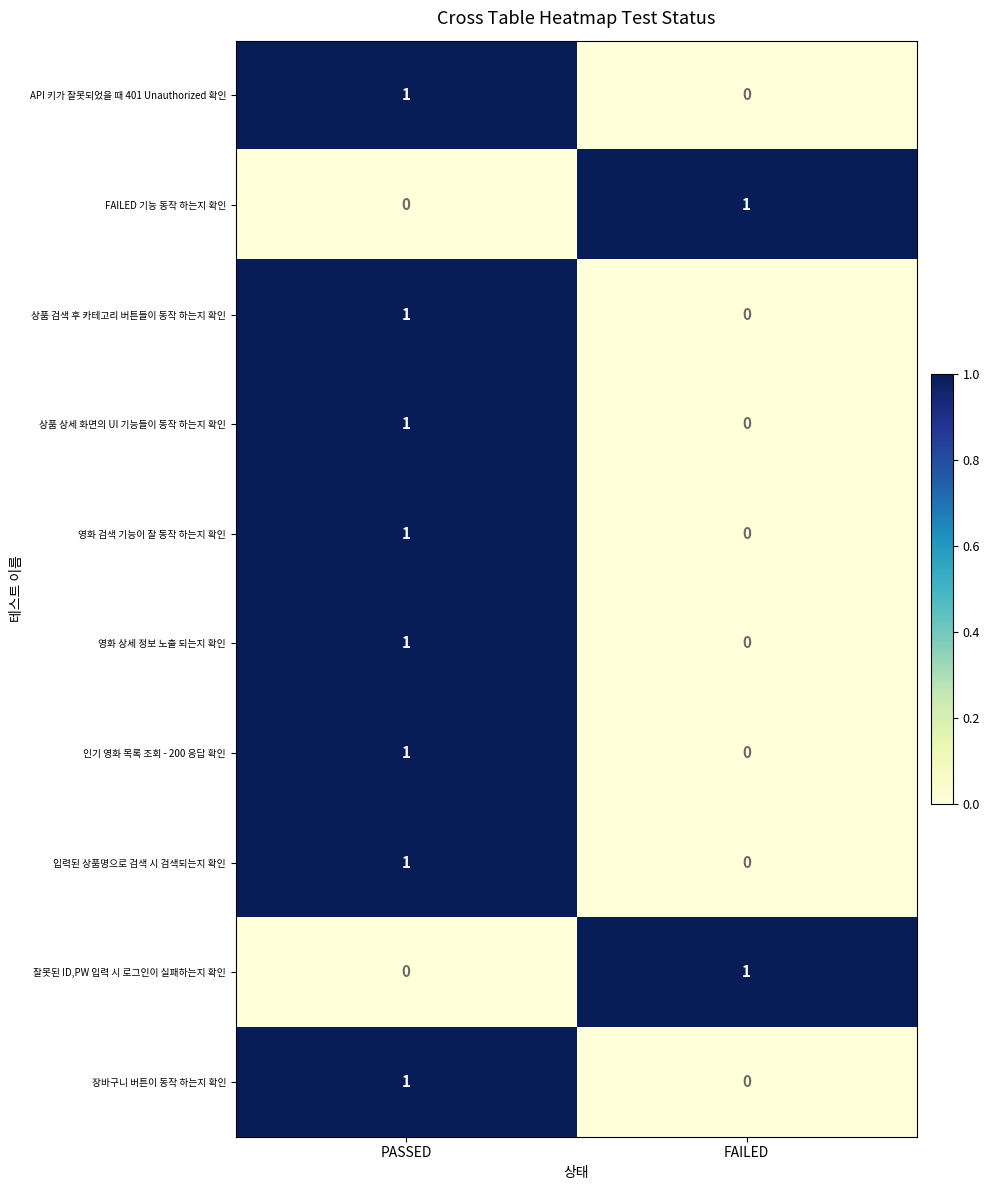

At which category is the sum across all series the highest?

PASSED